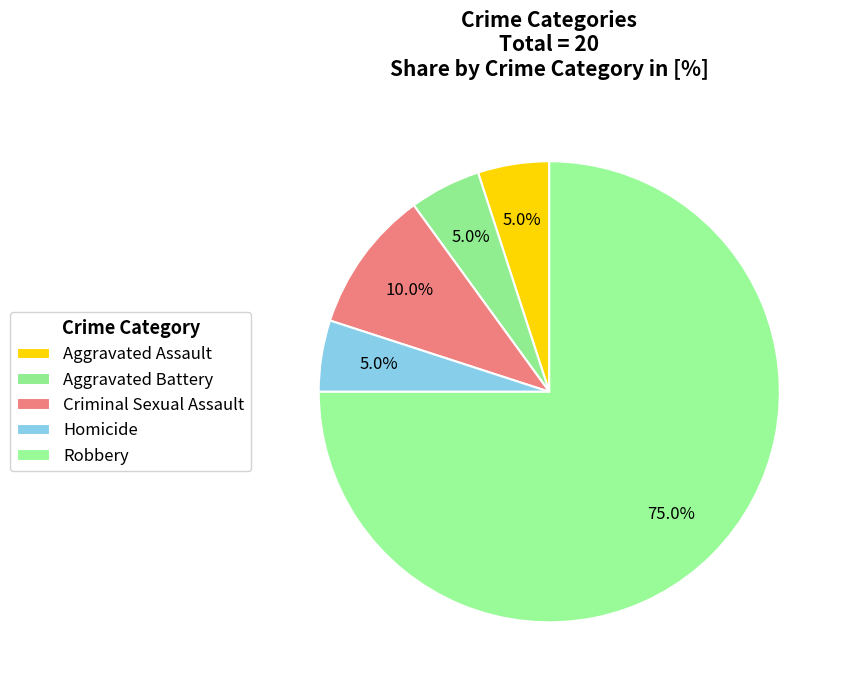

How many slices are in this pie chart?

5